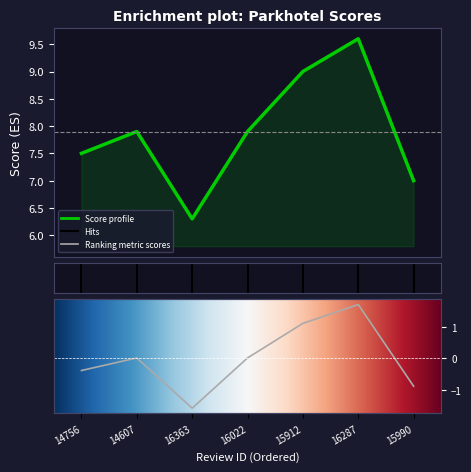

How many data points are less than 7?

1